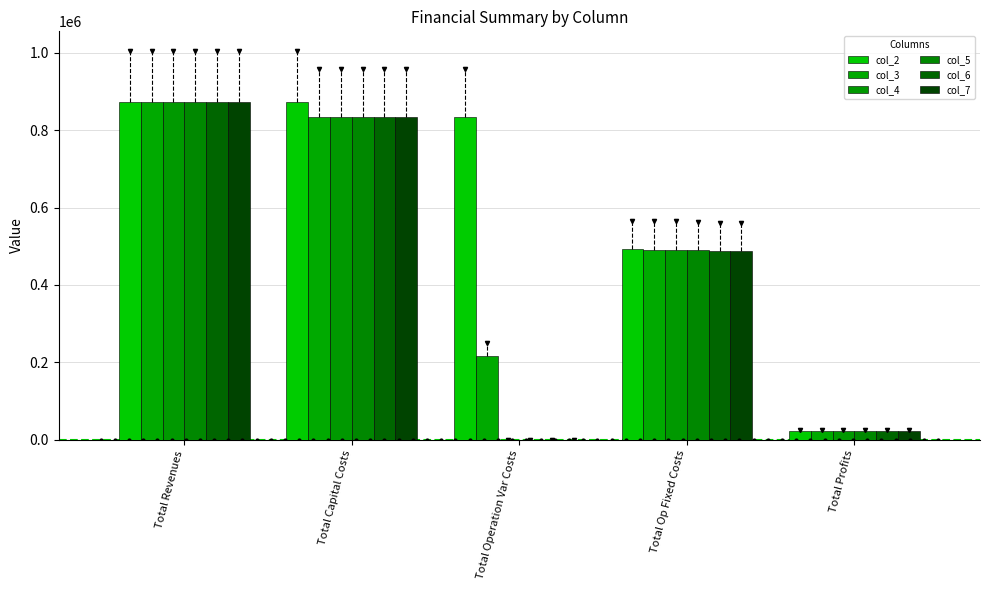

What is the sum of all col_7 values?

2216531.4